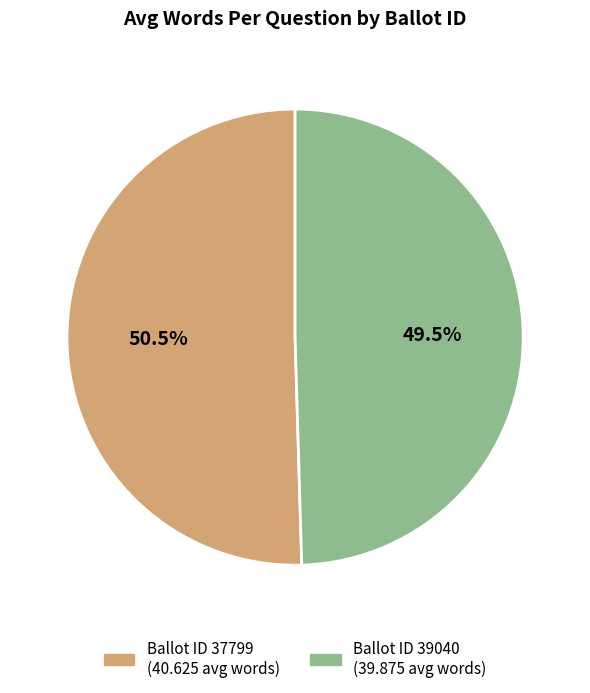

Is there a majority slice in this chart?

Yes